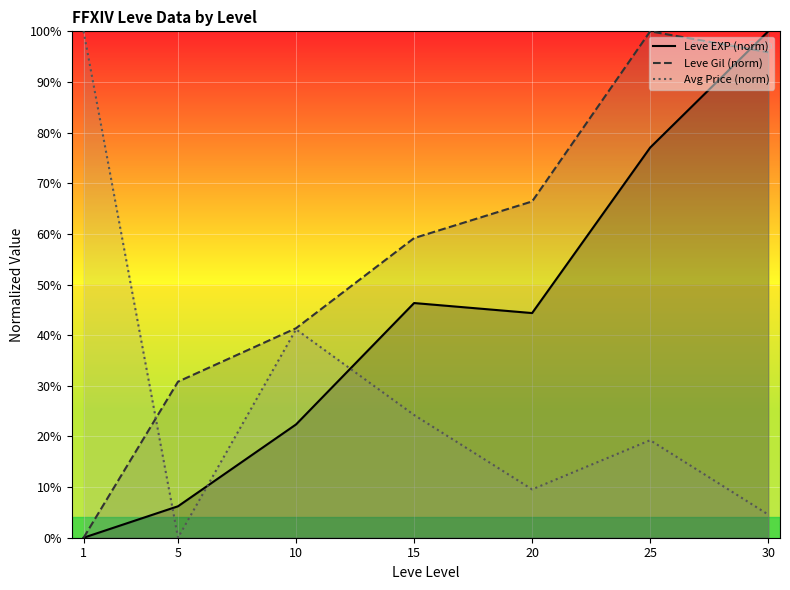

What is the sum of the Leve EXP (norm) values at 30 and 1?

100.0